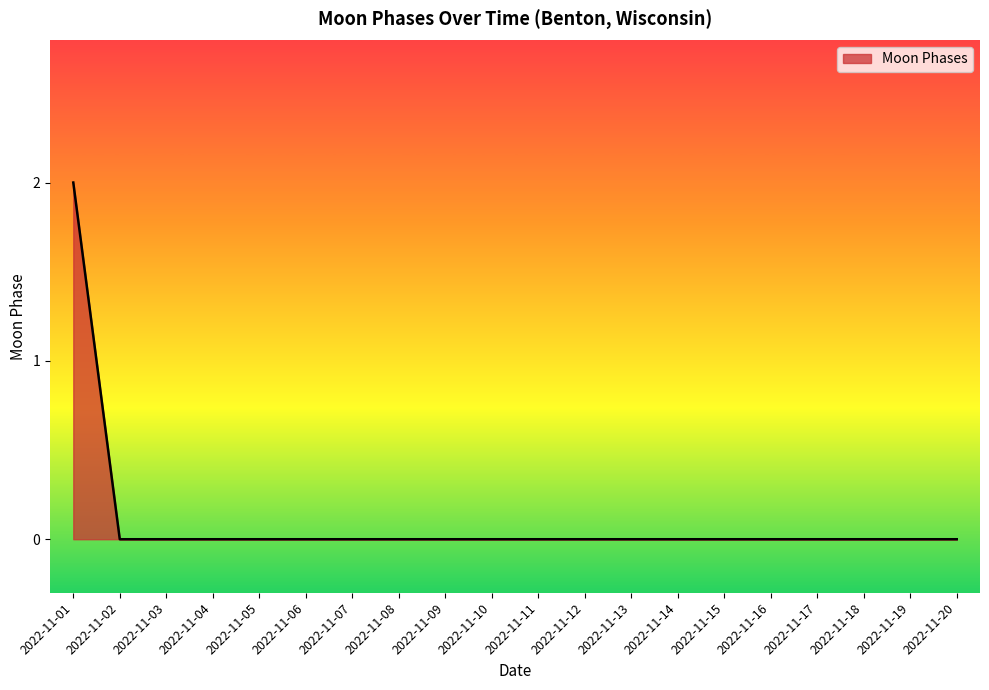

Reading right to left, extract all data points from this chart.

2022-11-20=0	2022-11-19=0	2022-11-18=0	2022-11-17=0	2022-11-16=0	2022-11-15=0	2022-11-14=0	2022-11-13=0	2022-11-12=0	2022-11-11=0	2022-11-10=0	2022-11-09=0	2022-11-08=0	2022-11-07=0	2022-11-06=0	2022-11-05=0	2022-11-04=0	2022-11-03=0	2022-11-02=0	2022-11-01=2